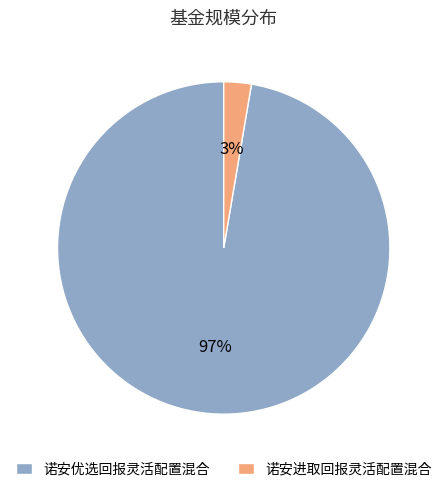

What is the smallest slice in the pie chart?

诺安进取回报灵活配置混合